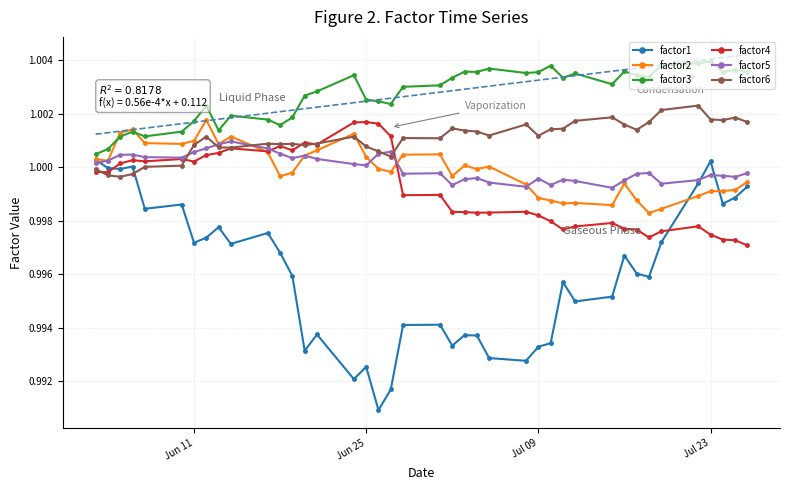

True or false: factor6 has more than 0 points higher than both neighbors.

True